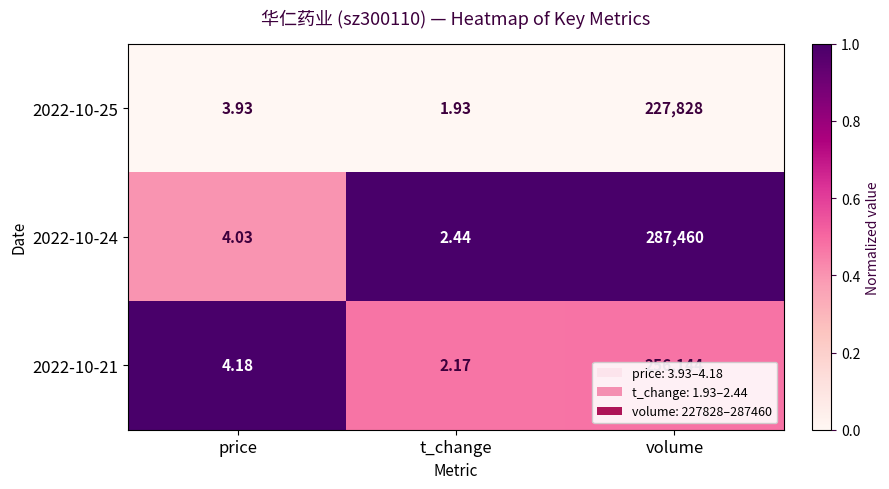

At which label is 2022-10-24 closest to 143731?

price